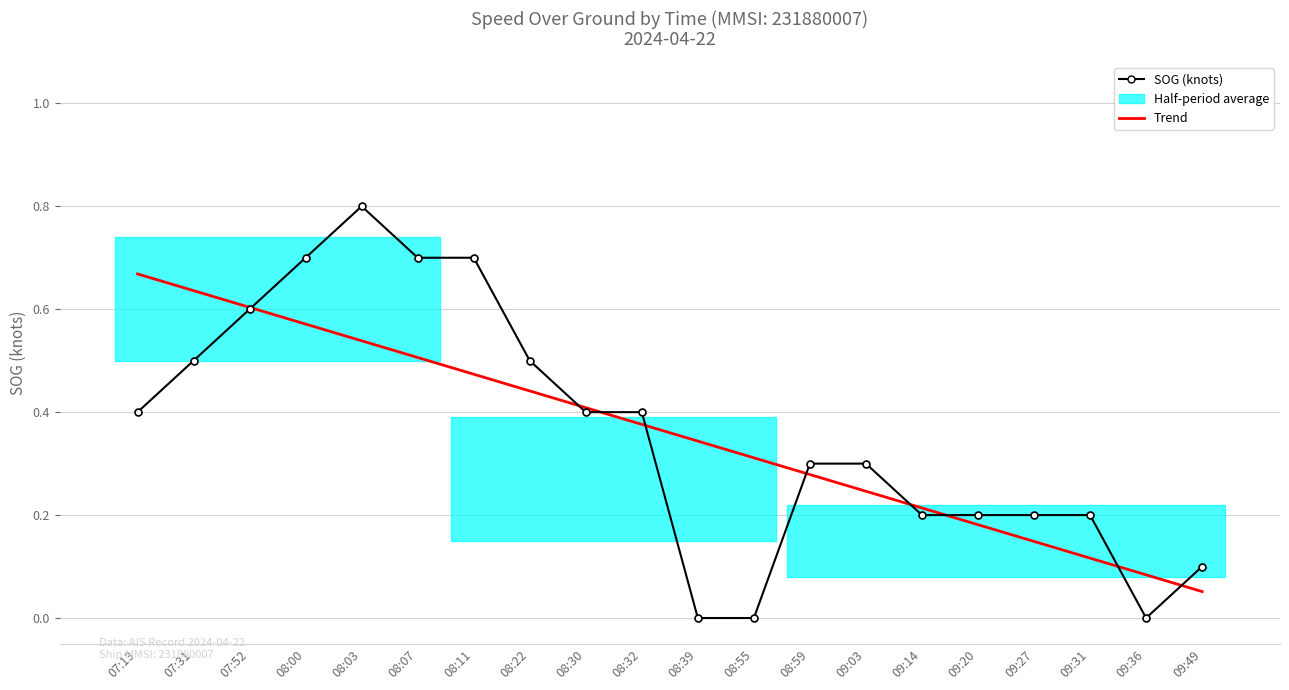

After their last crossing, which series has the higher values: SOG (knots) or Trend?

SOG (knots)